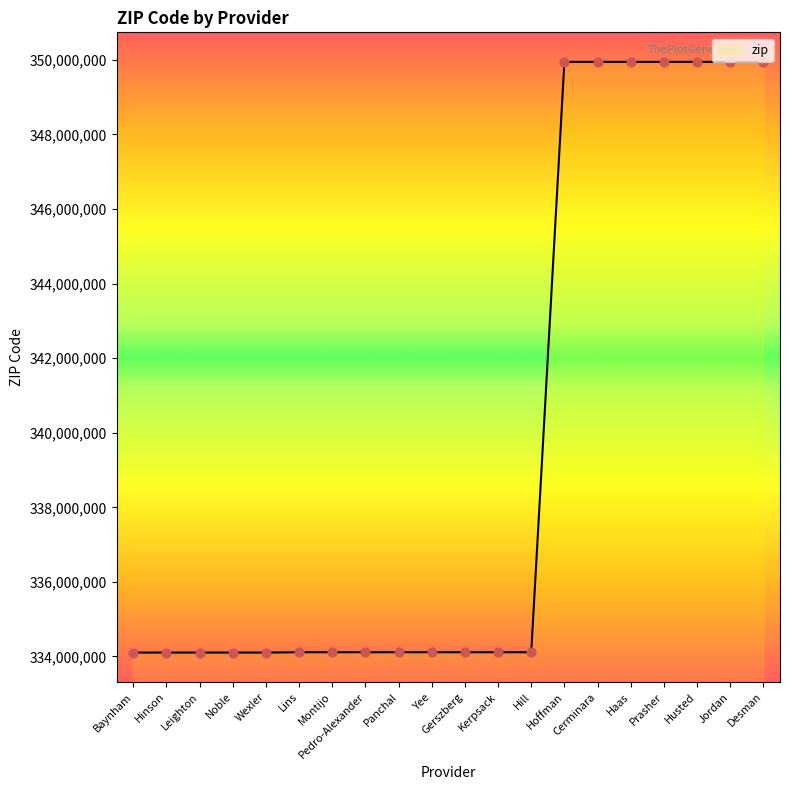

What is the maximum value shown in the chart?

349944512